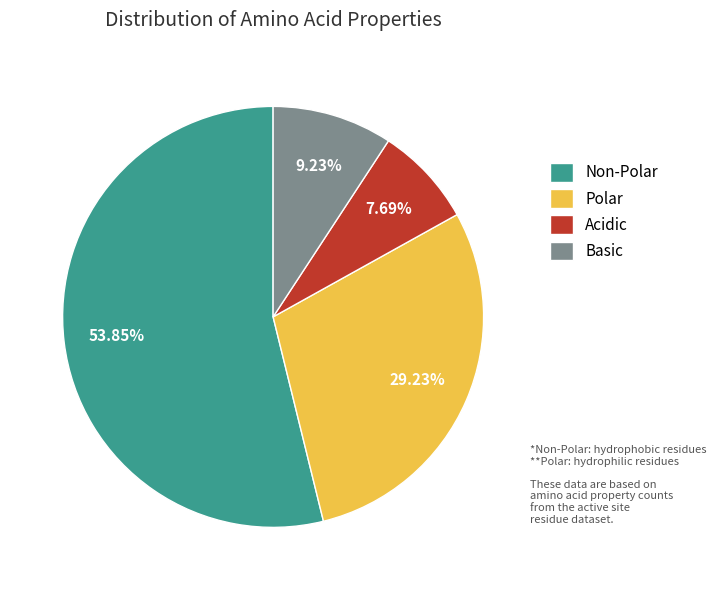

Between Basic and Acidic, which is larger?

Basic